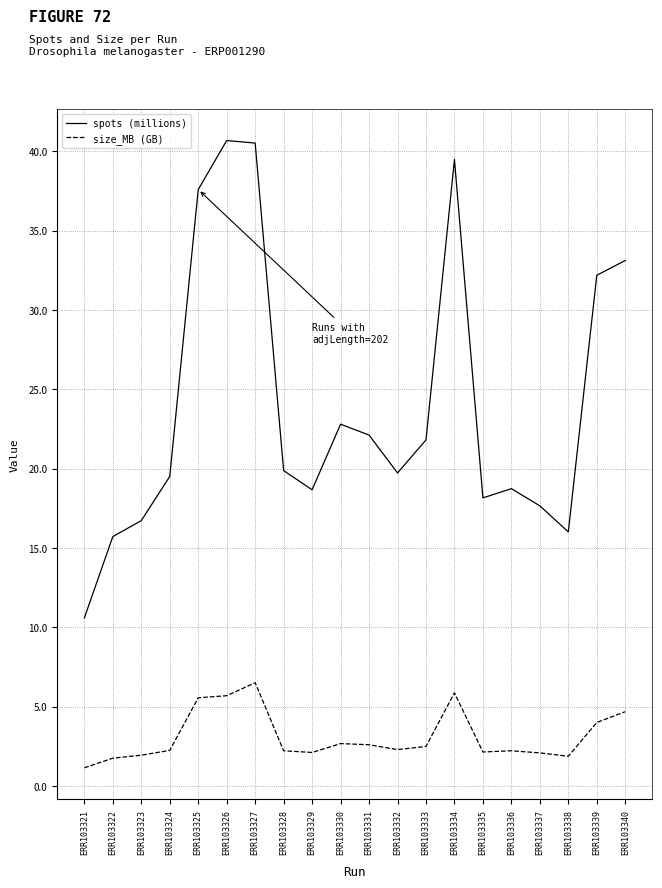

True or false: spots (millions) and size_MB (GB) intersect in this chart.

False